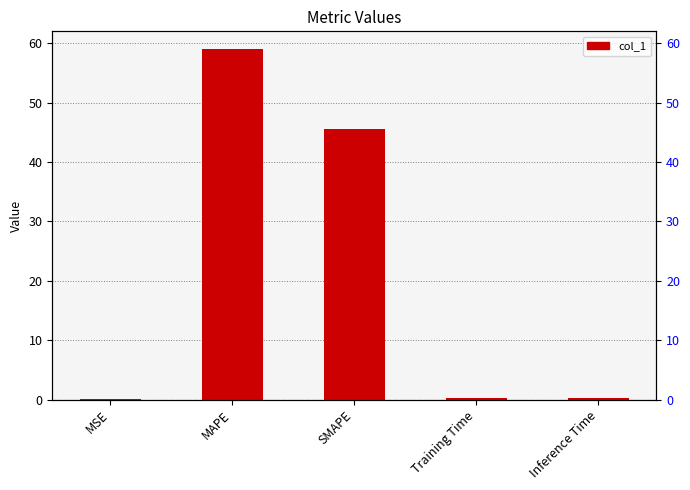

What is the difference between the maximum and minimum values?

58.9